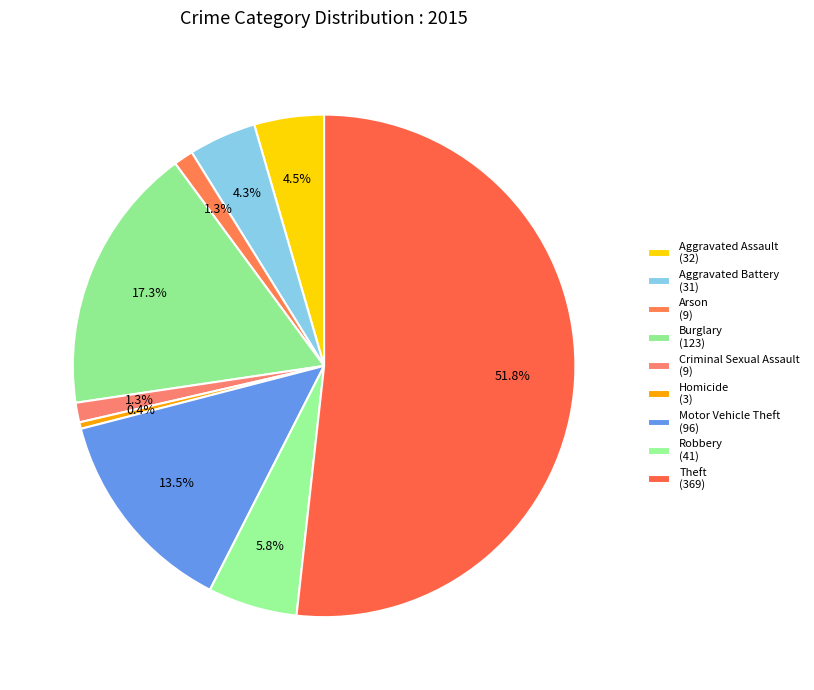

True or false: Motor Vehicle Theft accounts for 13% of the total.

True